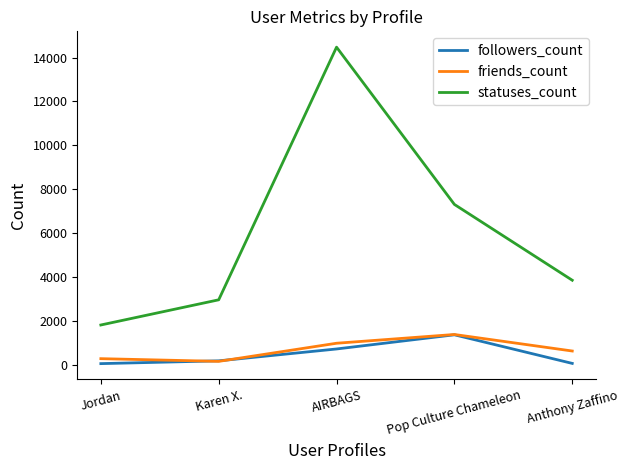

True or false: statuses_count has a value of 926 at Jordan.

False